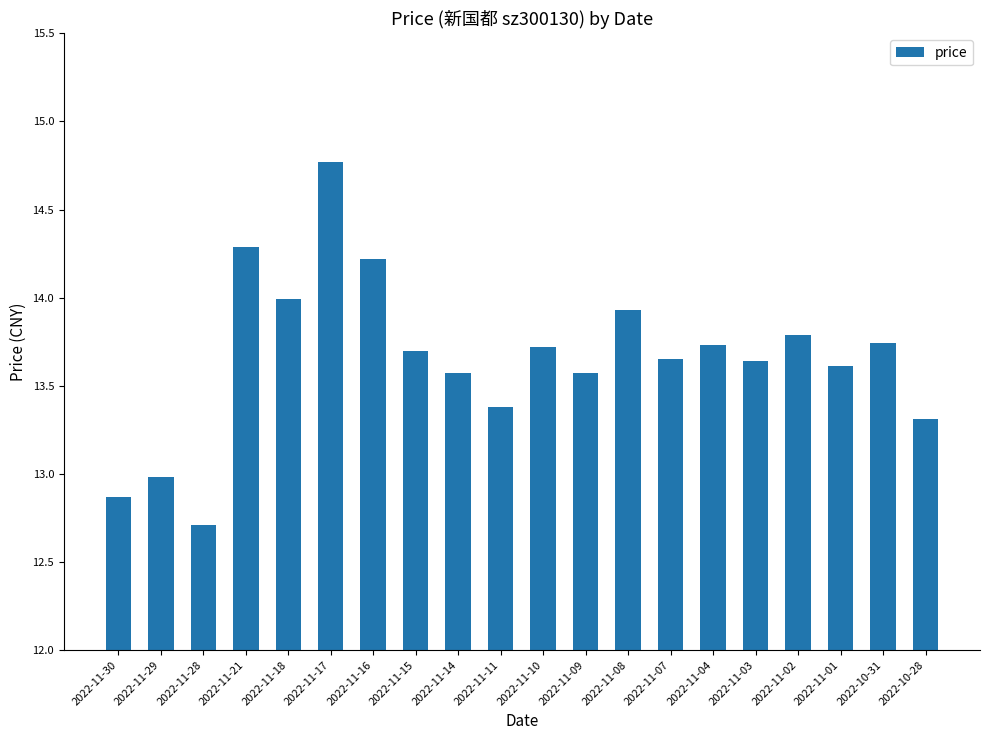

What is the change in value from 2022-11-18 to 2022-11-04?

-0.3